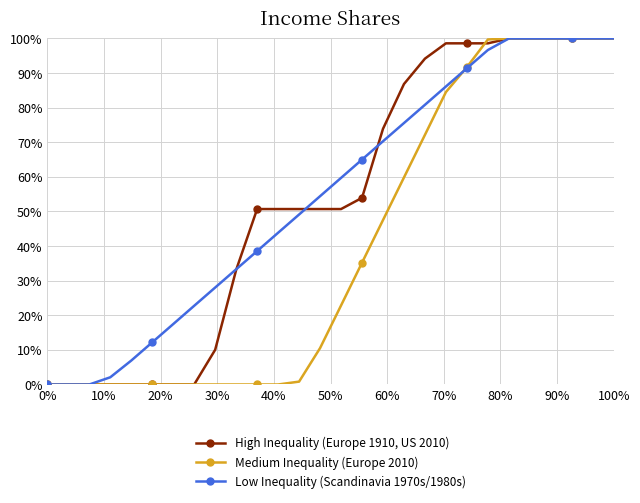

Does the chart have visible grid lines?

Yes